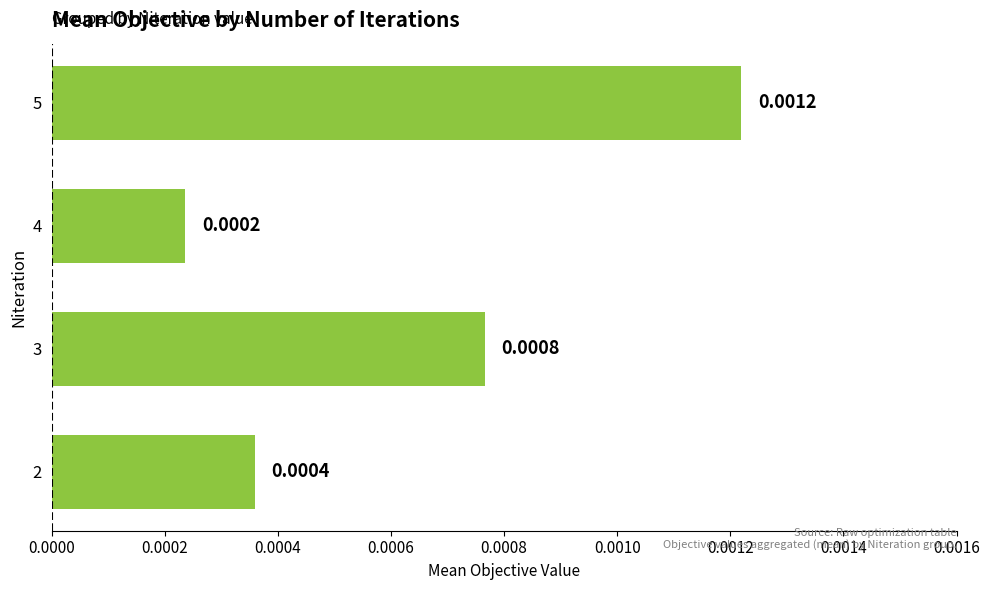

Which has a higher value, 3 or 2?

3